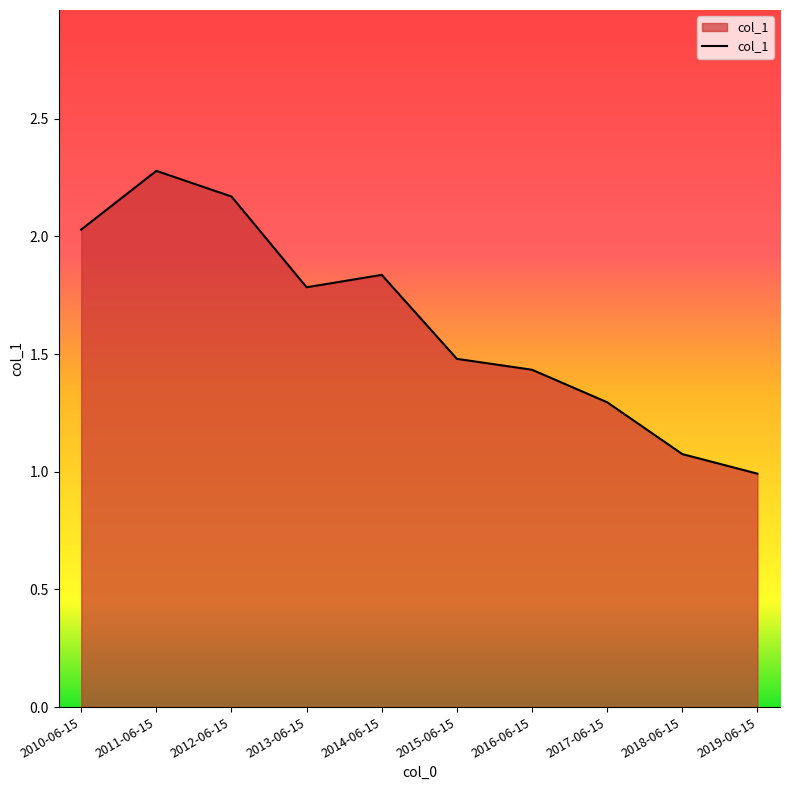

The chart shows a value of 1.6 at 2018-06-15. True or false?

False